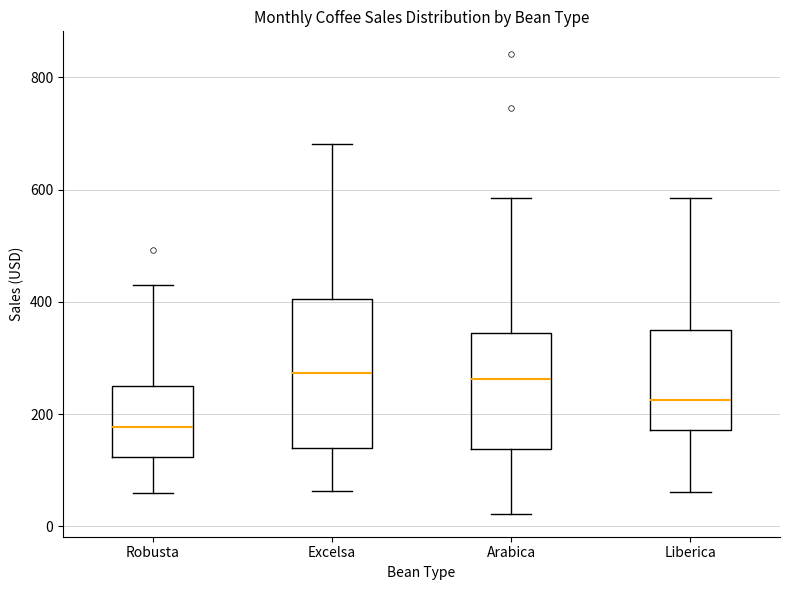

Reading left to right, transcribe this box plot: for each box, give where its median line is, the range the box spans, and where its two whiskers end, as read against the y-axis. The values are not printed on the chart, so give them approximately, as read against the axis.

Robusta: median 180, box 120 to 240, whiskers 60 to 420
Excelsa: median 280, box 140 to 400, whiskers 60 to 680
Arabica: median 260, box 140 to 340, whiskers 20 to 580
Liberica: median 220, box 180 to 340, whiskers 60 to 580